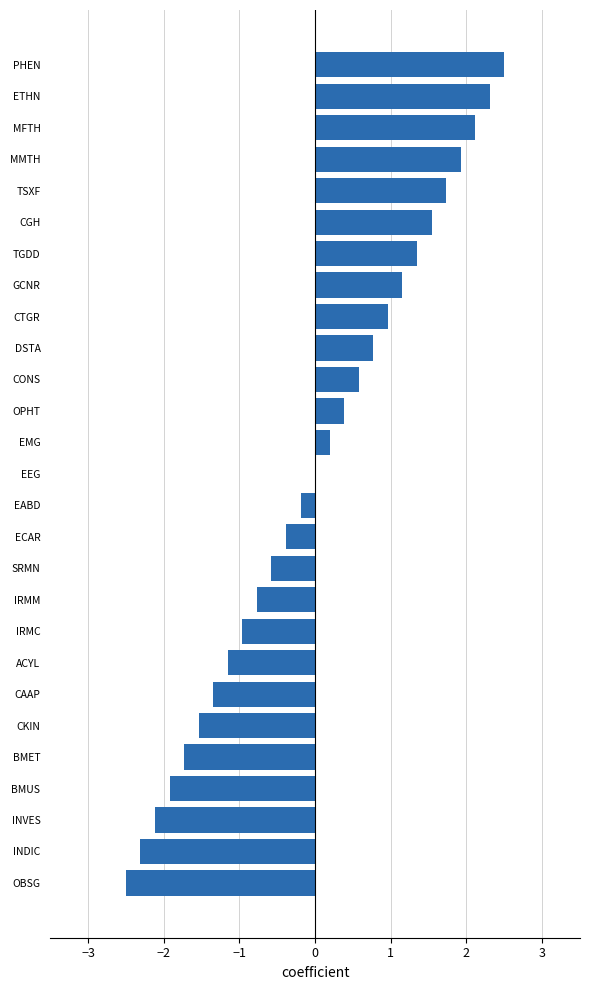

Is it true that the value at CKIN is -2.5?

False